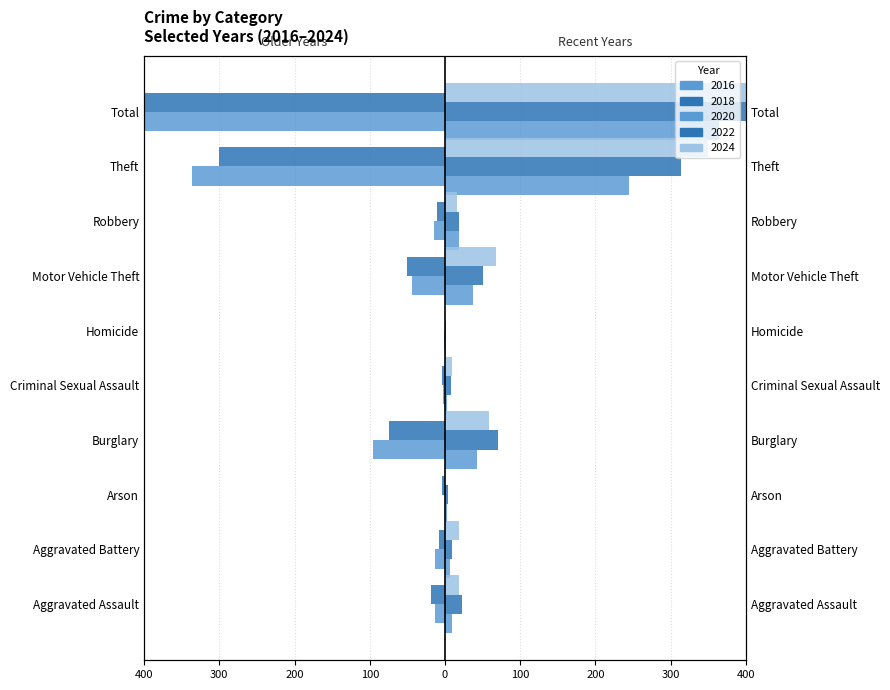

What is the total value across all series at Aggravated Battery?

12